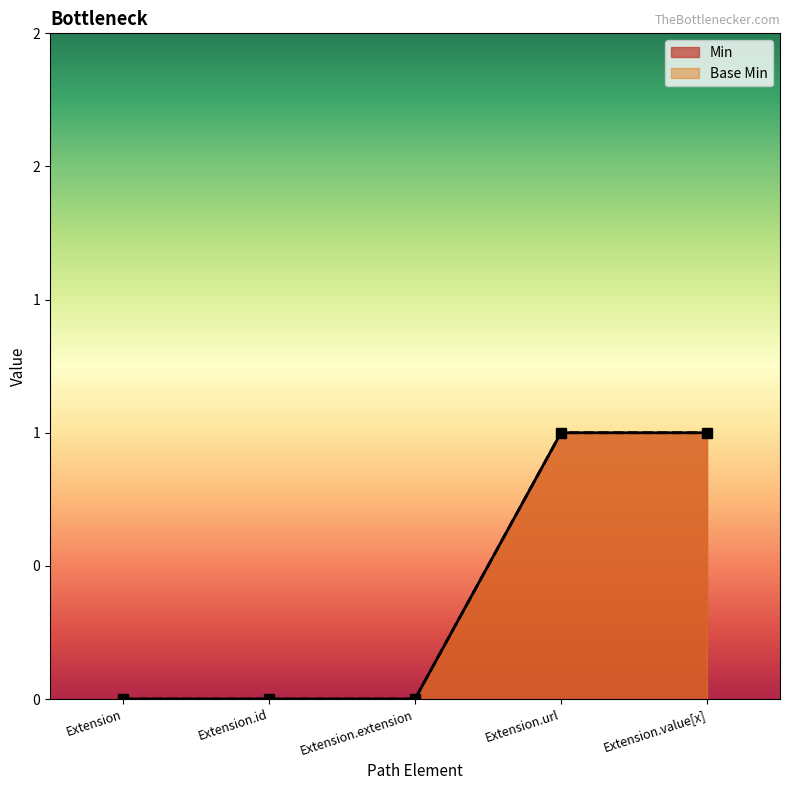

What is the sum of all Base Min values?

2